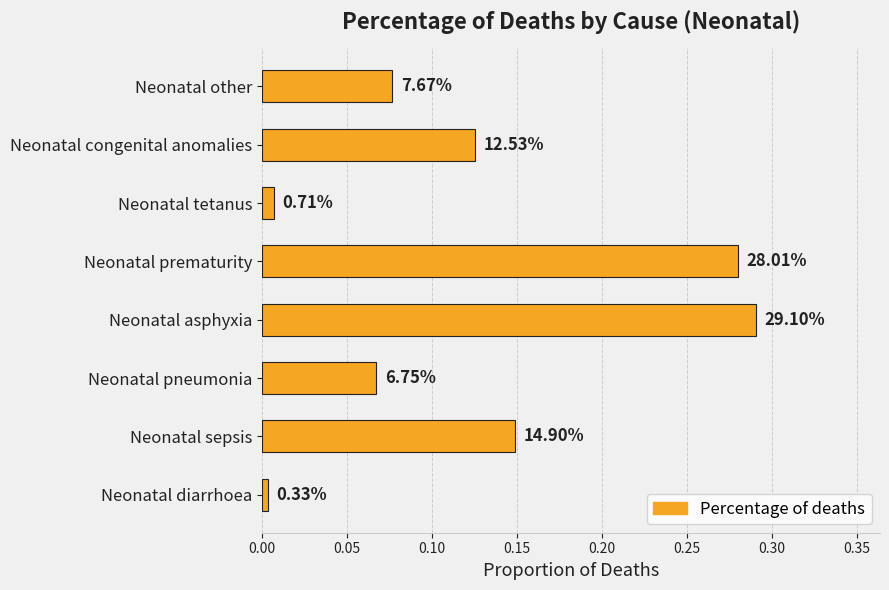

Are the bars horizontal?

Yes